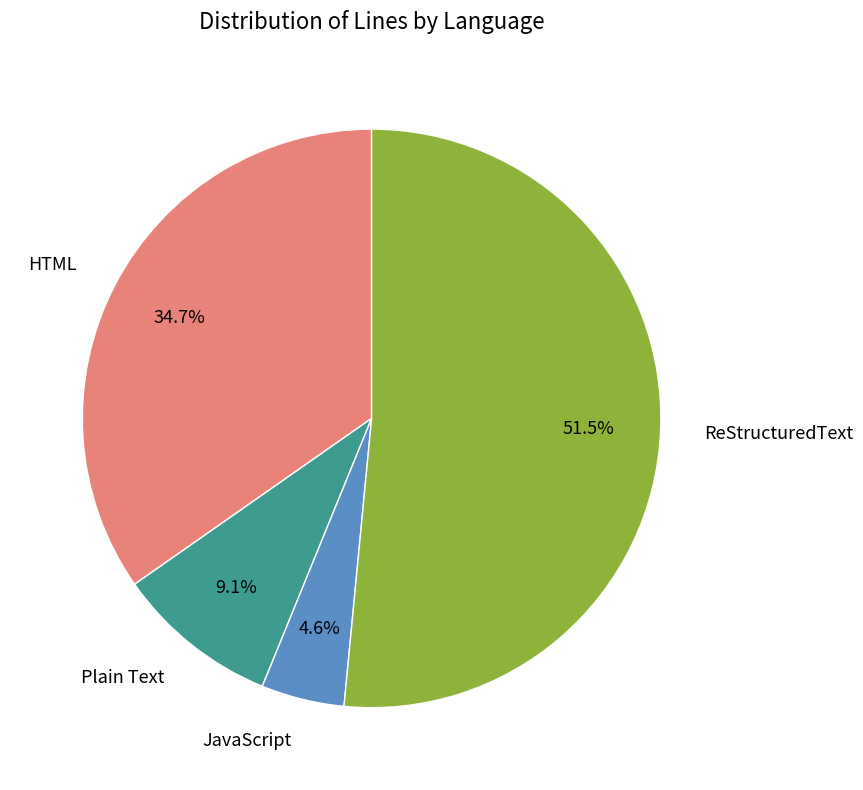

Is it true that ReStructuredText is 58% of the pie?

False